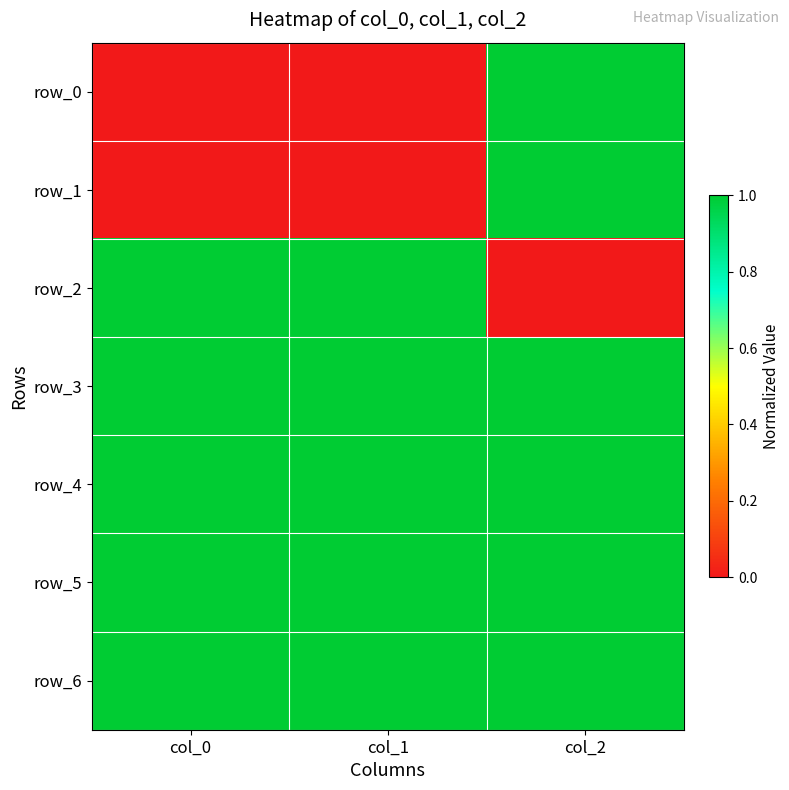

Which series has the widest spread of values?

row_0